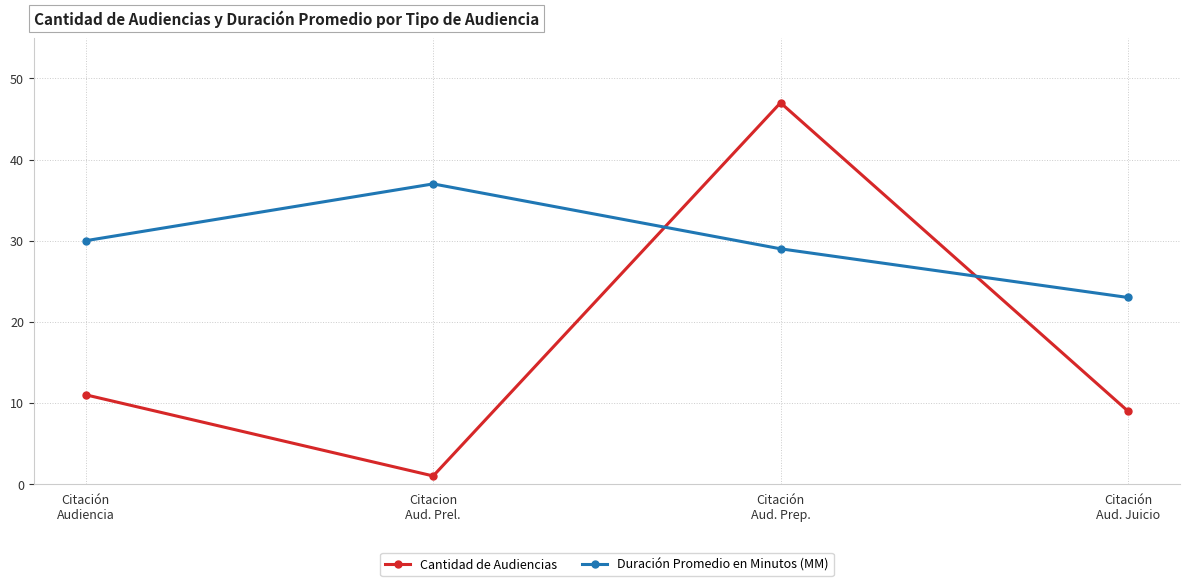

What is the value of the Cantidad de Audiencias point at the 3rd from the left?

47